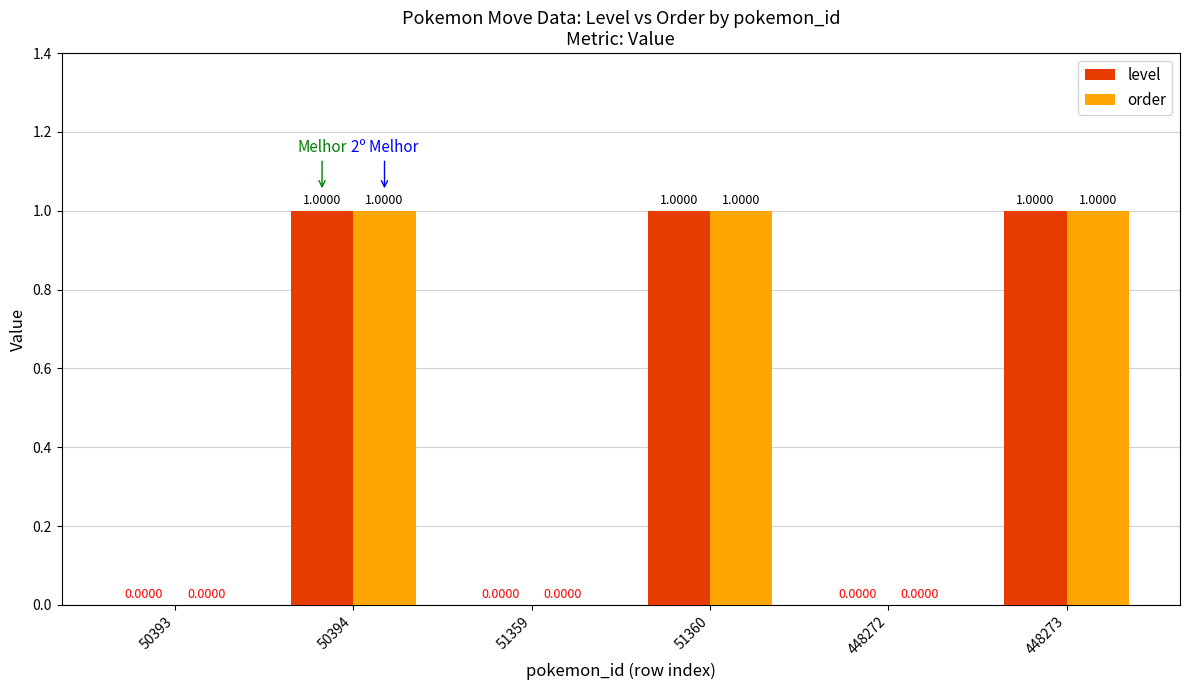

How many values in level are above zero?

3